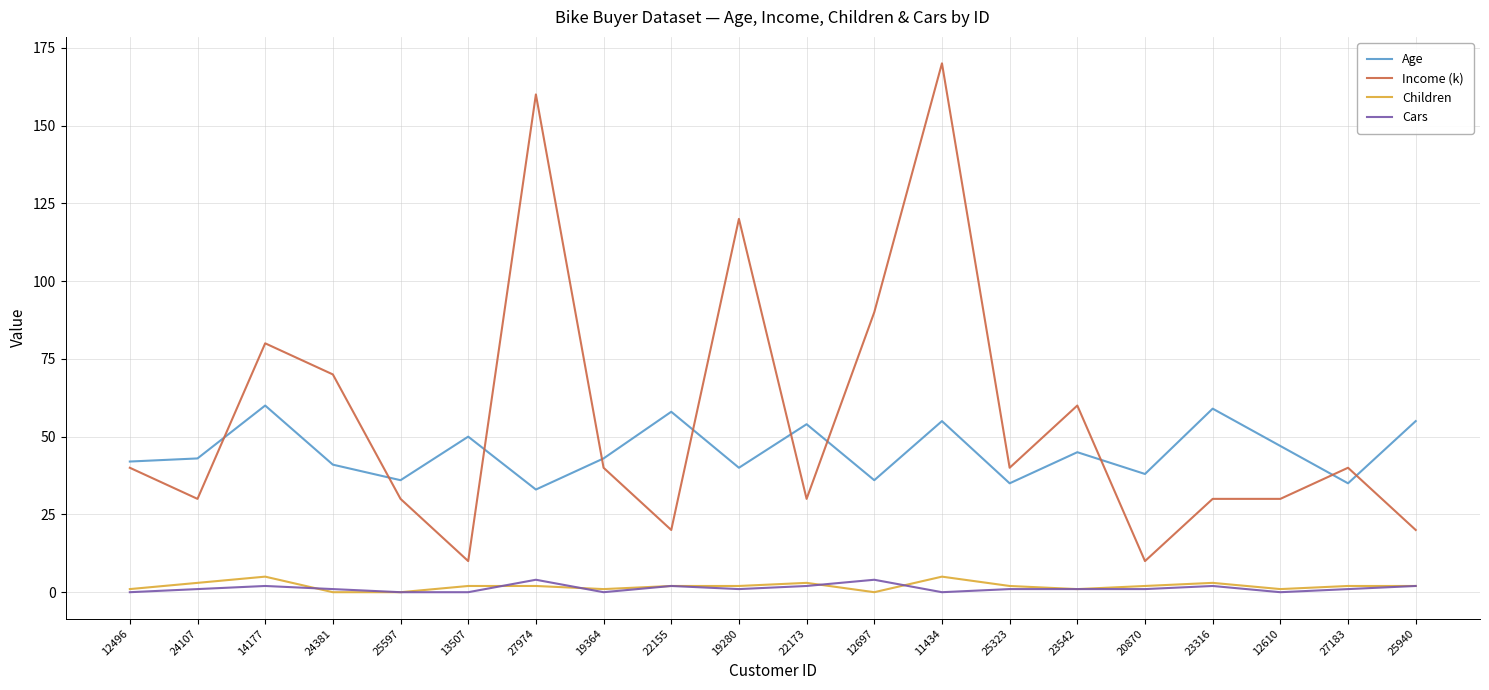

True or false: Cars and Age cross at least once.

False